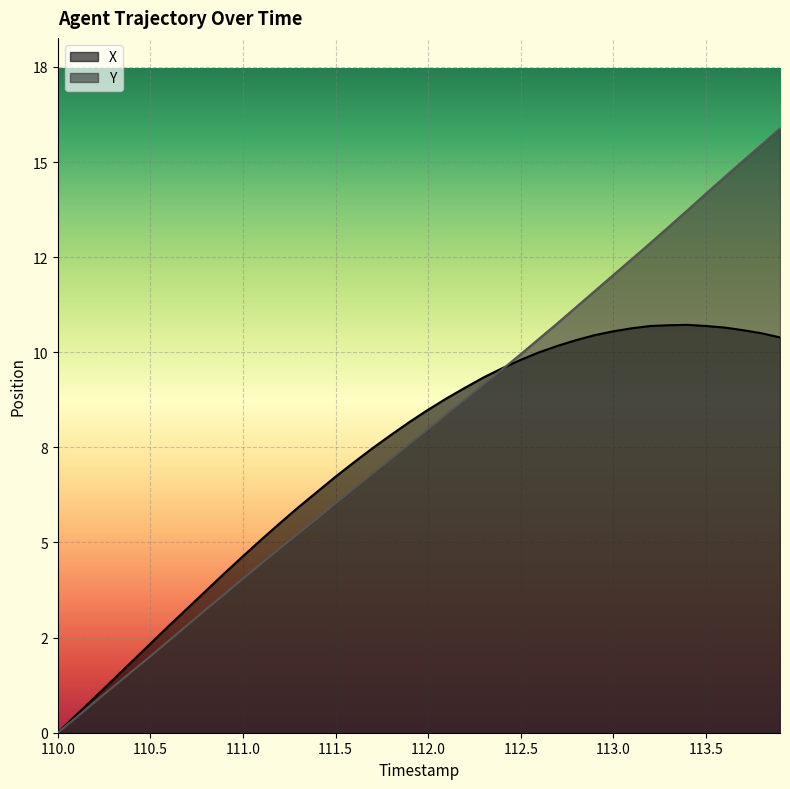

What is the average value of the Y series?

7.8